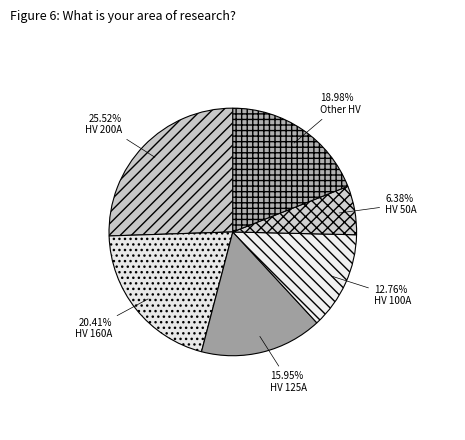

To the nearest percent, what portion does HV 100A represent?

13%